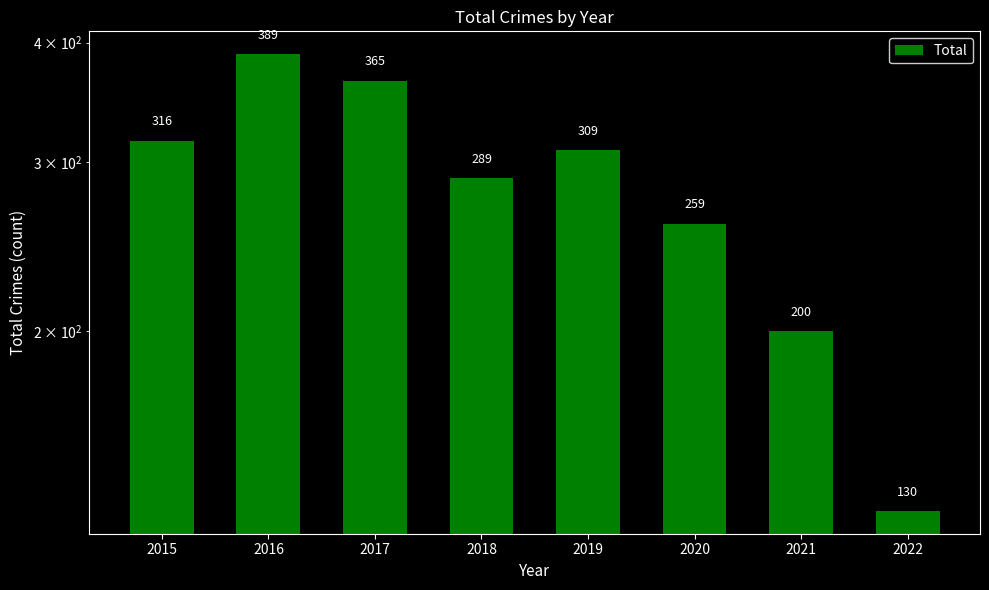

Reading left to right, list all the values displayed in this chart.

2015=316	2016=389	2017=365	2018=289	2019=309	2020=259	2021=200	2022=130